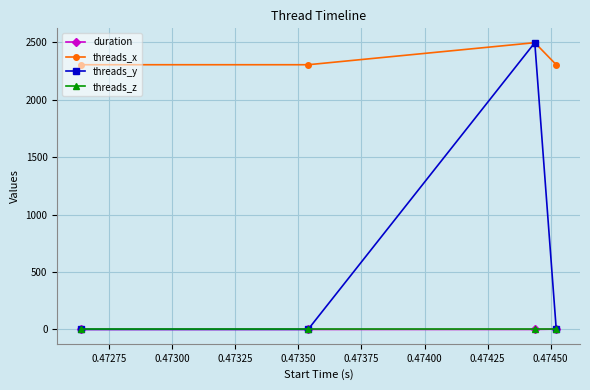

Which series has the largest total across all categories?

threads_x